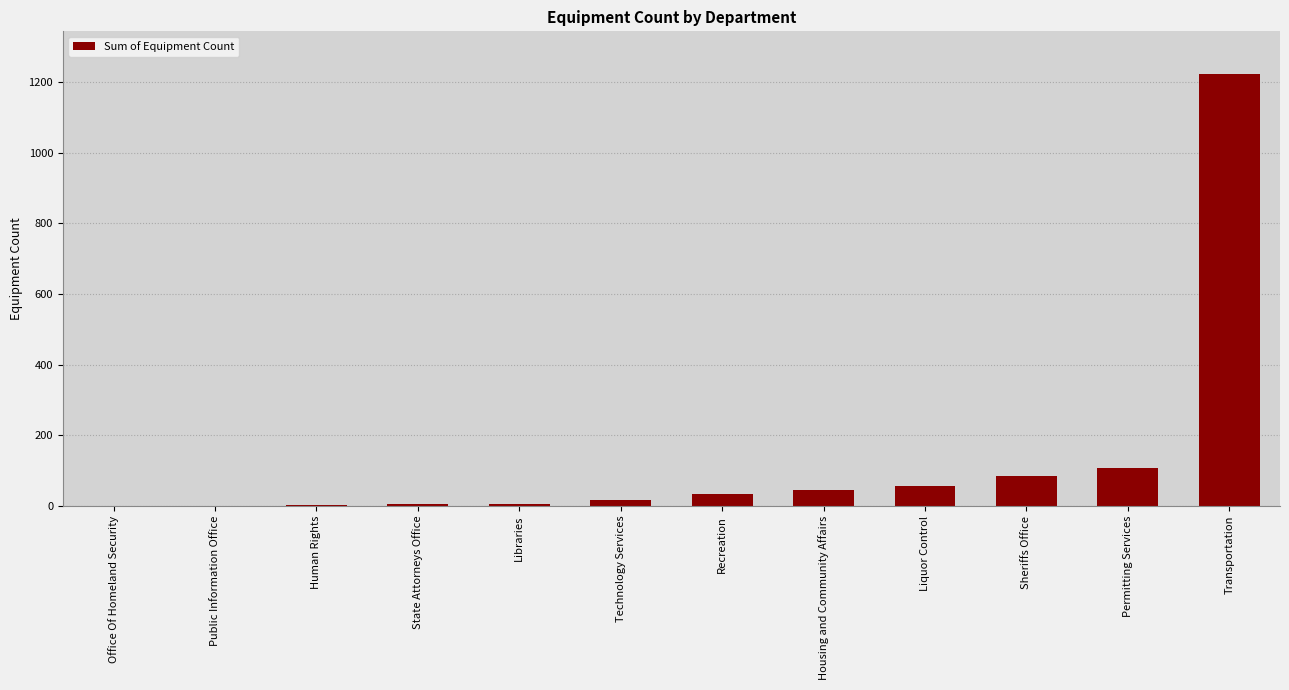

What is the sum of all values?

1582